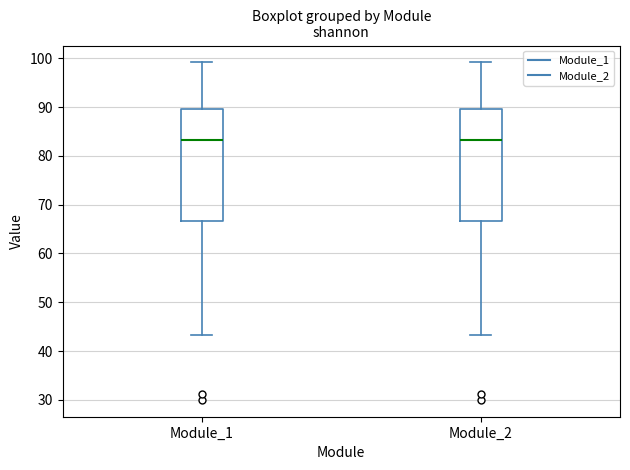

Where does the upper whisker of the box for Module_2 end on the y-axis? The values are not printed on the chart, so give them approximately, as read against the axis.

99